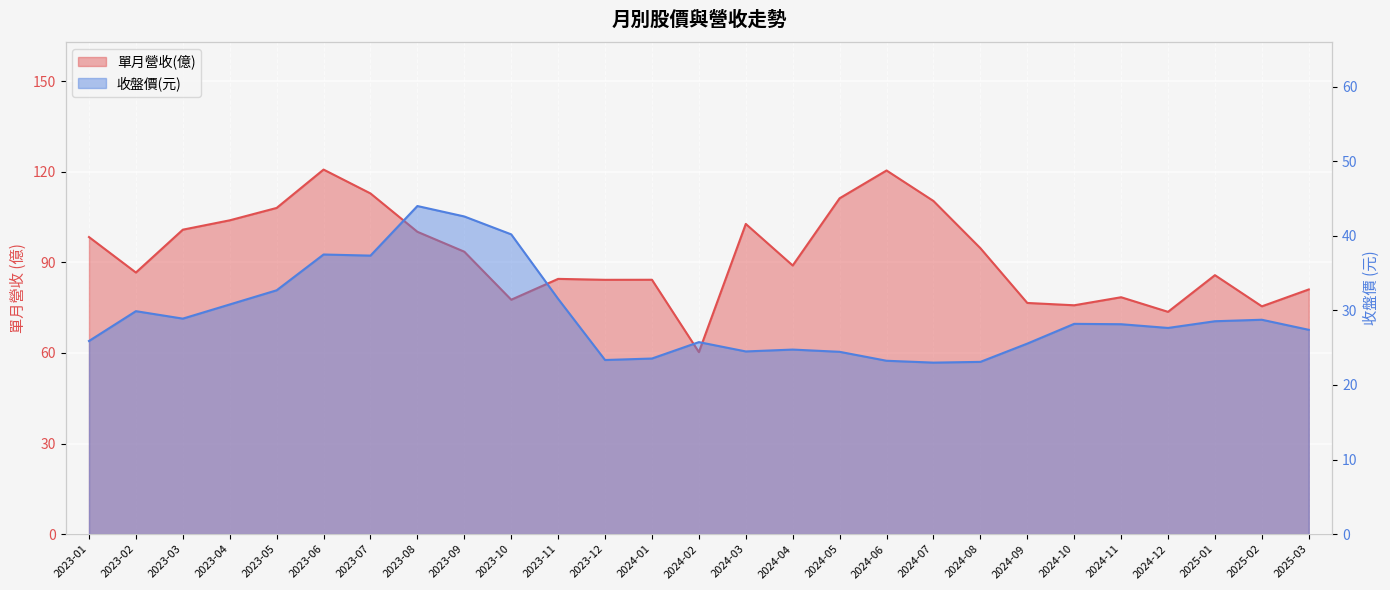

True or false: 單月營收(億) and 收盤價 cross at least once.

False